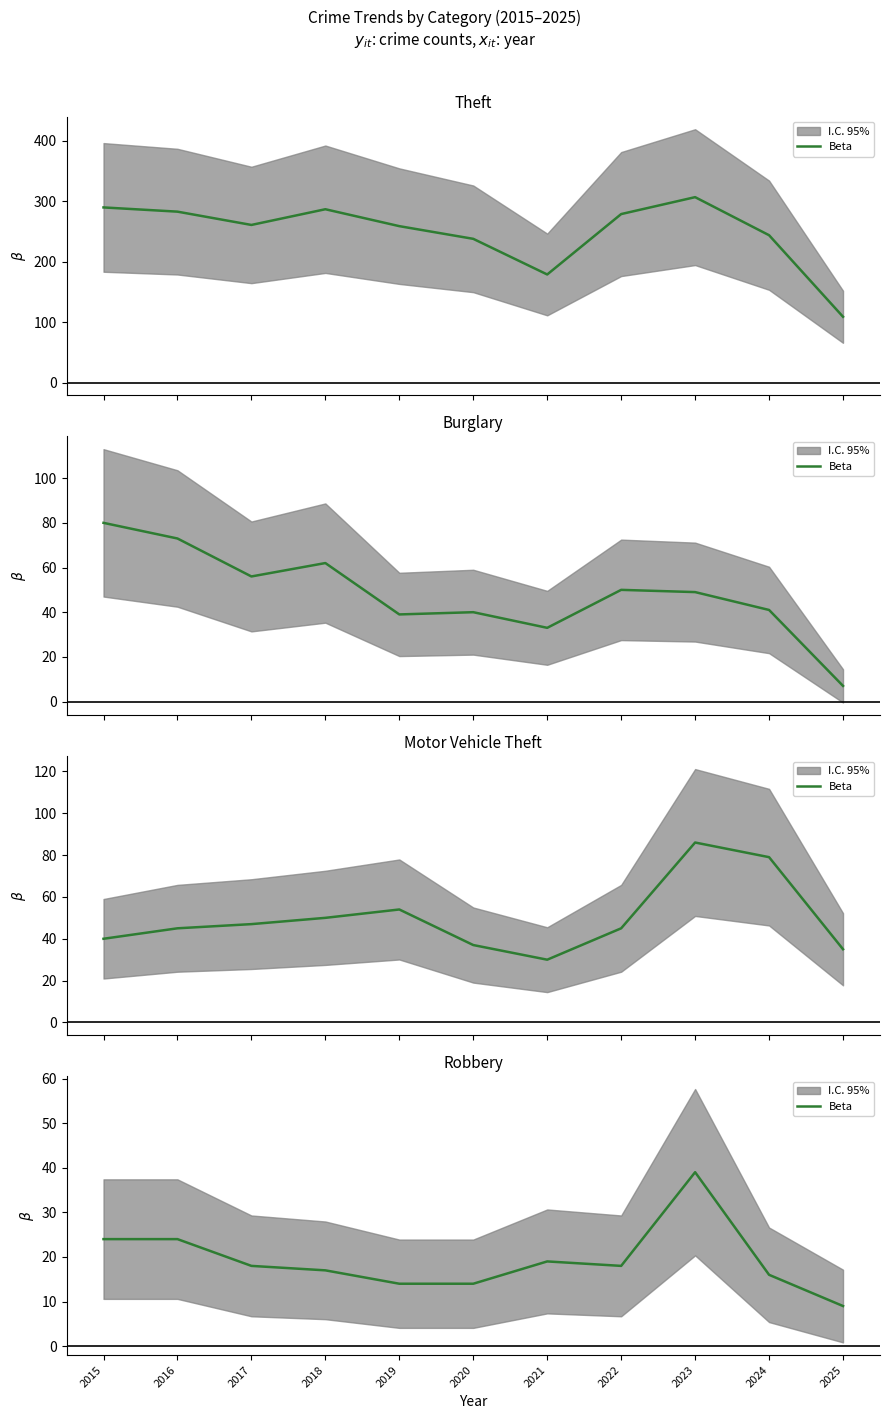

What is the change in value from 2021 to 2024?

-3